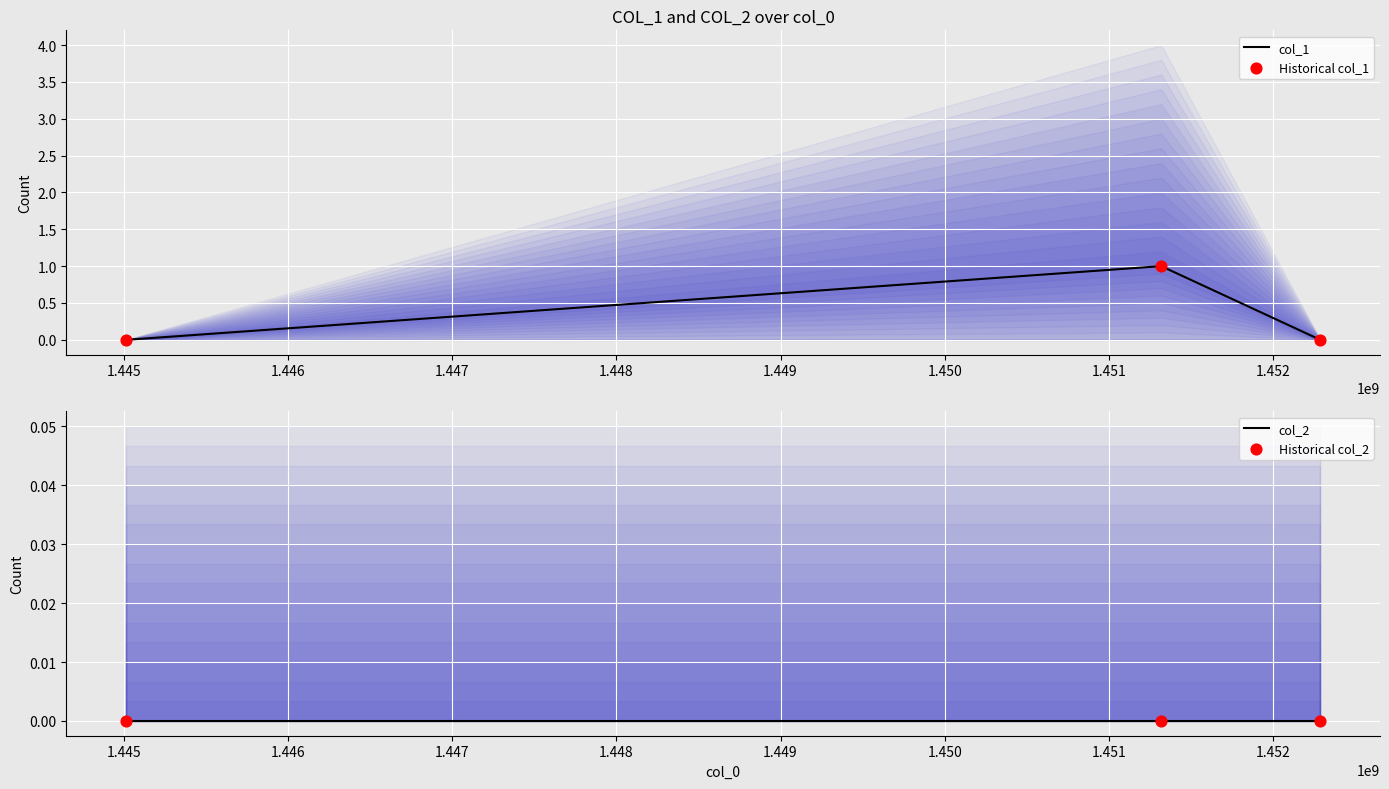

Which series reaches the minimum Y coordinate?

col_1